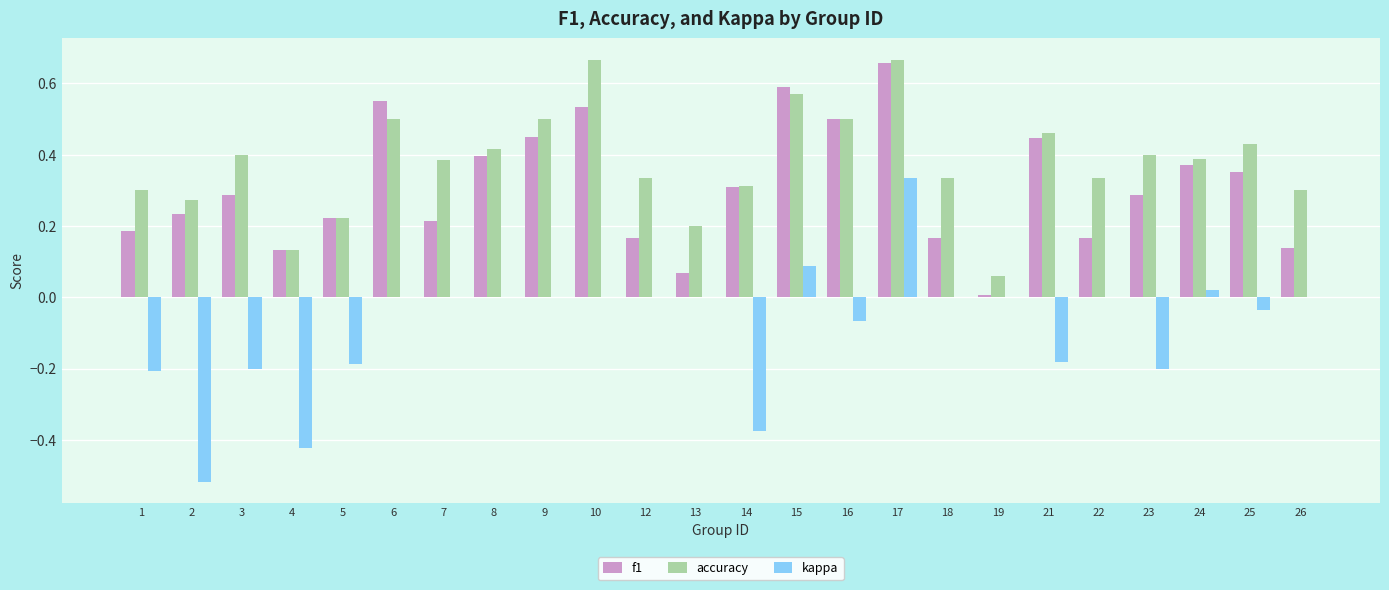

What is the sum of all accuracy values?

9.1